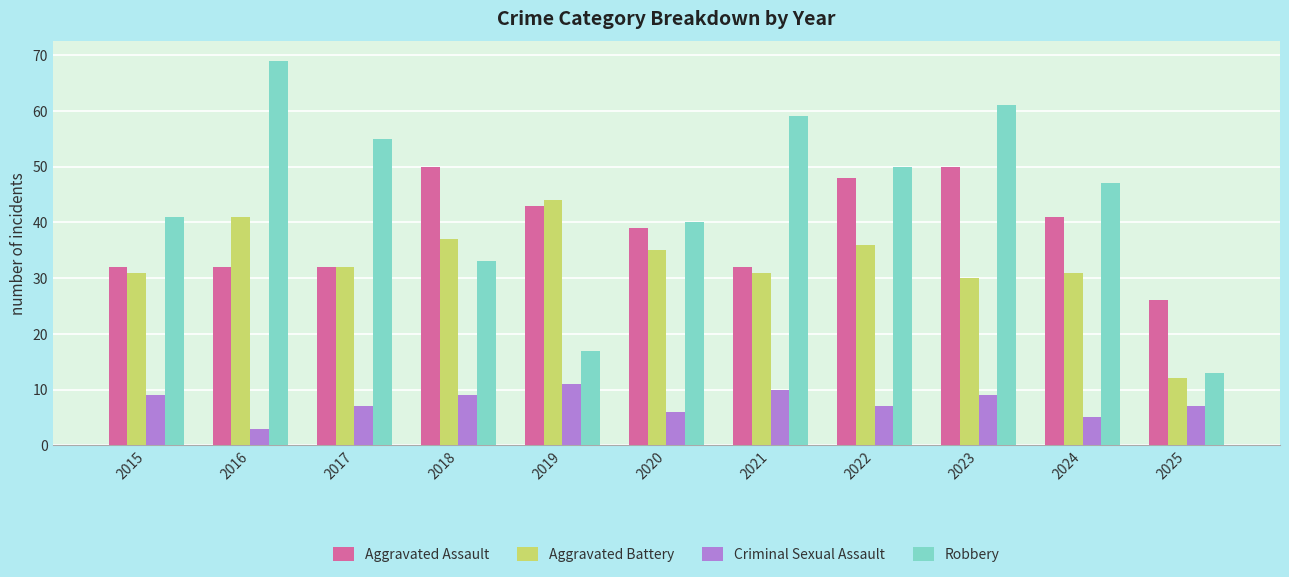

Which series has the largest range (max minus min)?

Robbery